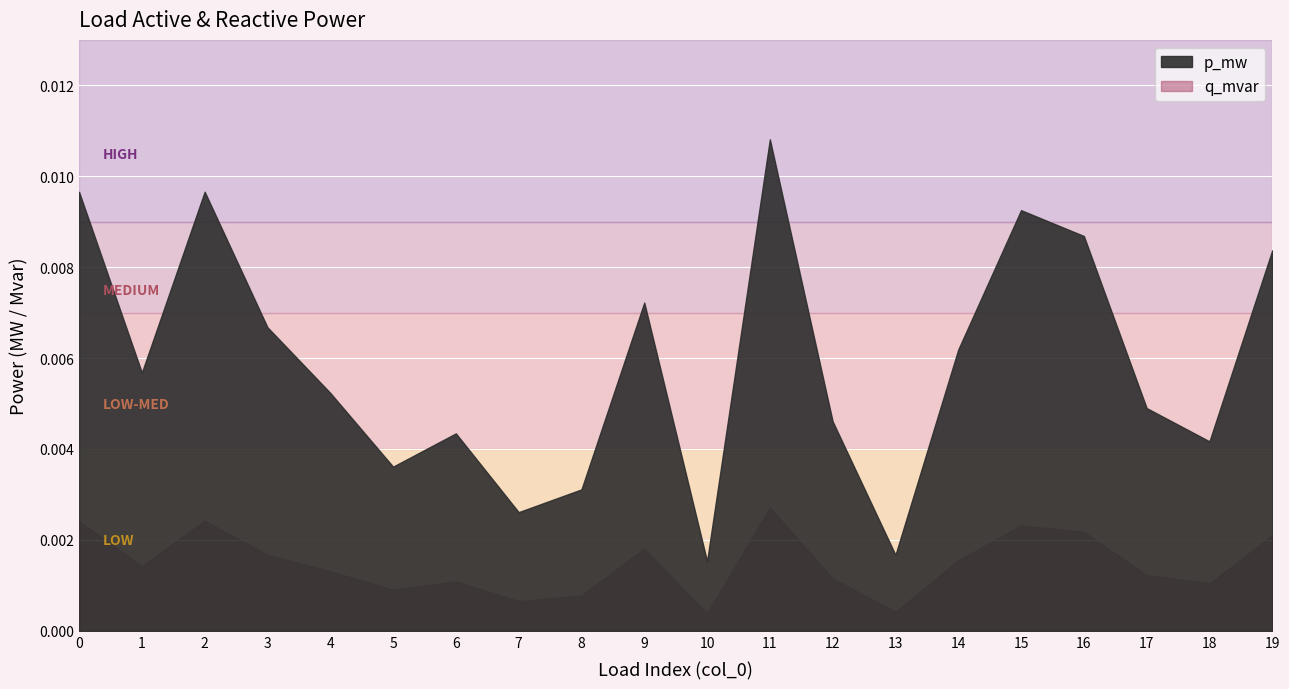

At how many categories does at least one series exceed 0?

20